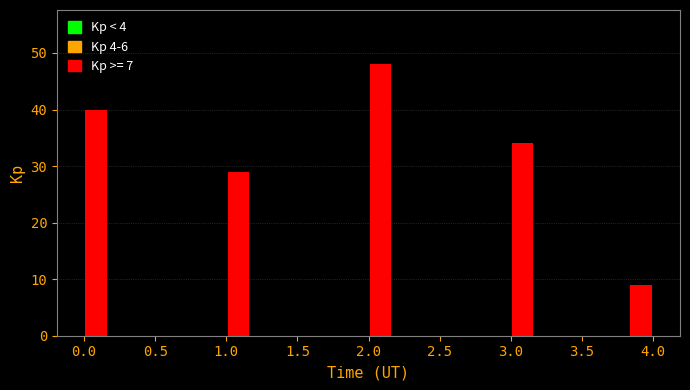

Around what value on the x-axis is the tallest bar? Give the approximate position of its centre, as read against the axis.

2.10